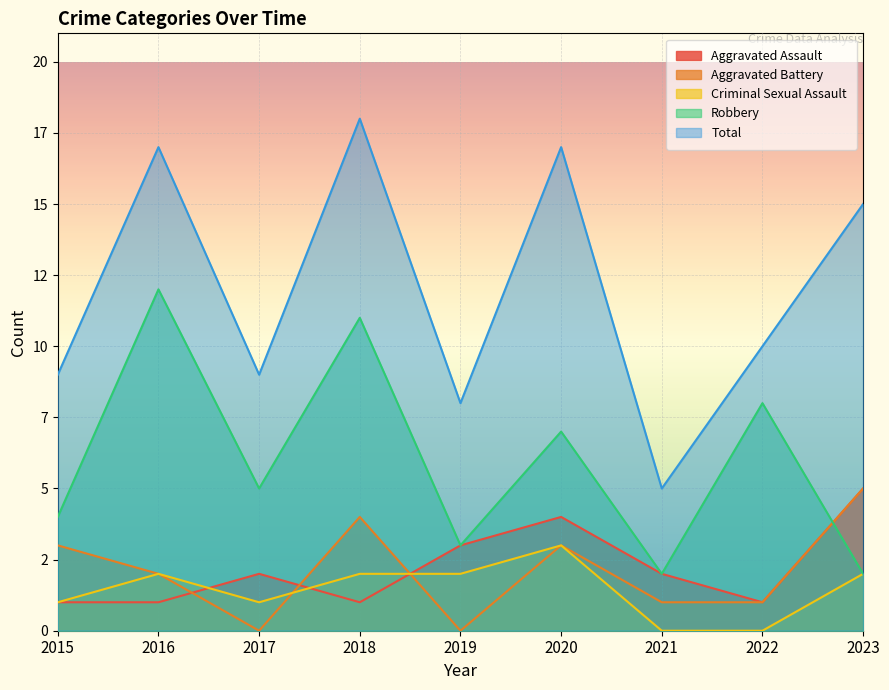

True or false: Aggravated Assault and Robbery cross at least once.

True